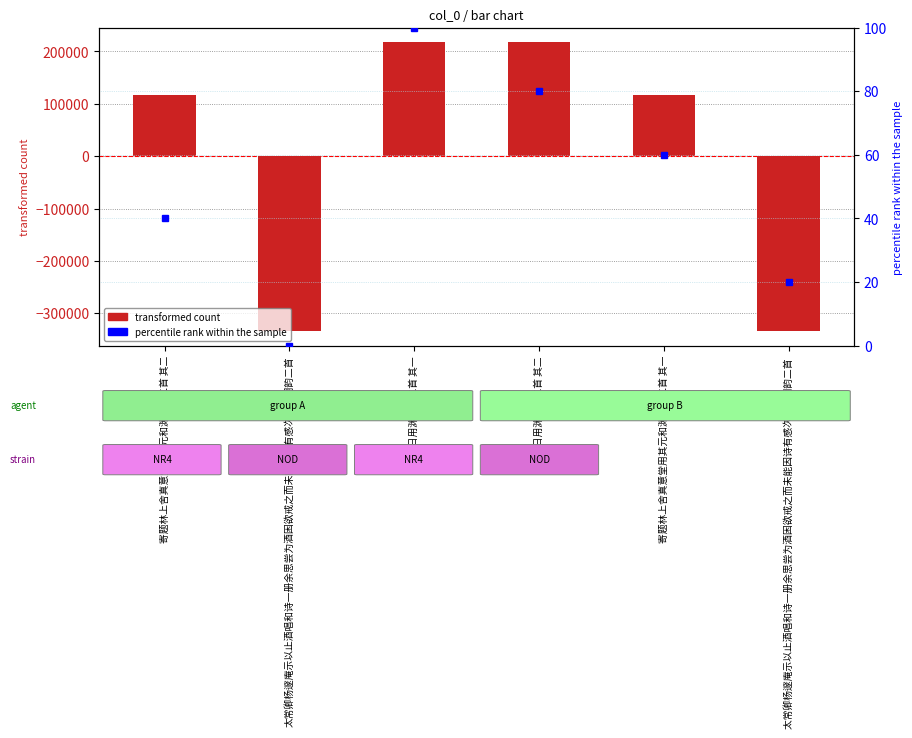

Count the number of categories in the chart.

6